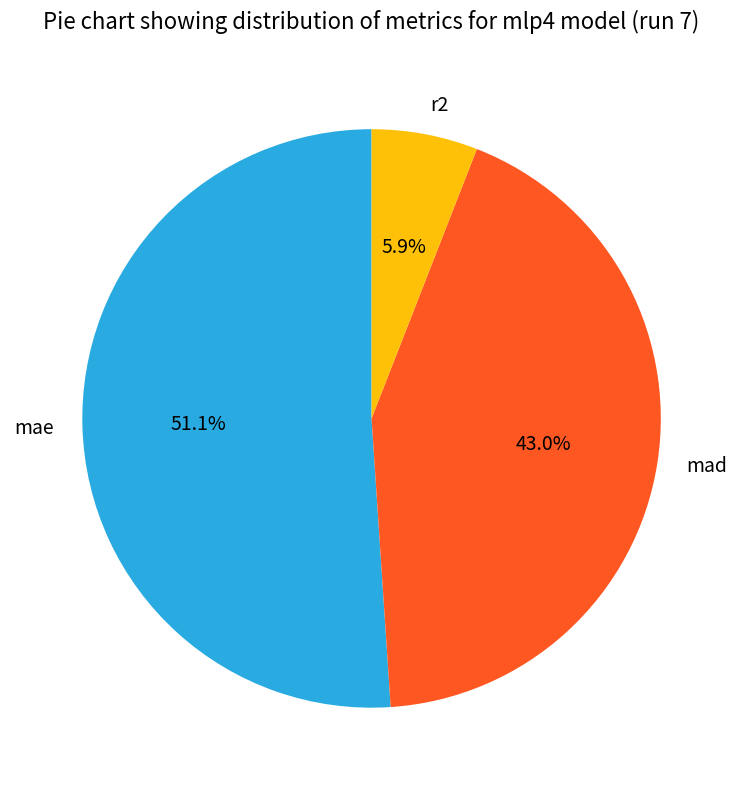

To the nearest percent, what portion does mad represent?

43%